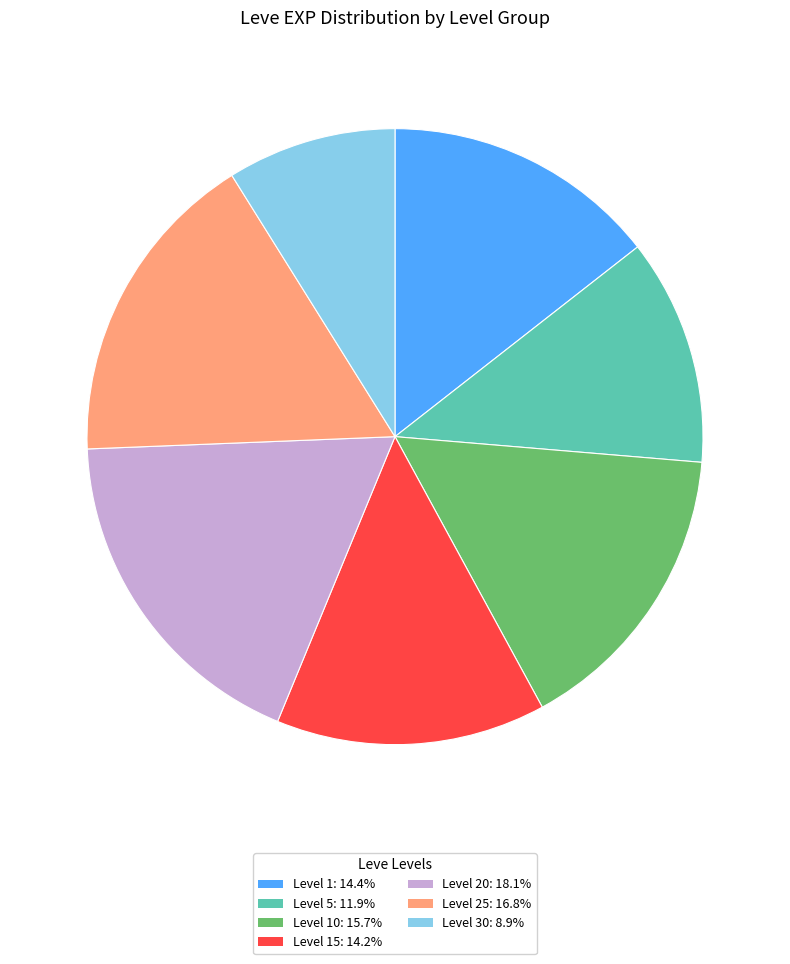

Does any single category account for the majority?

No